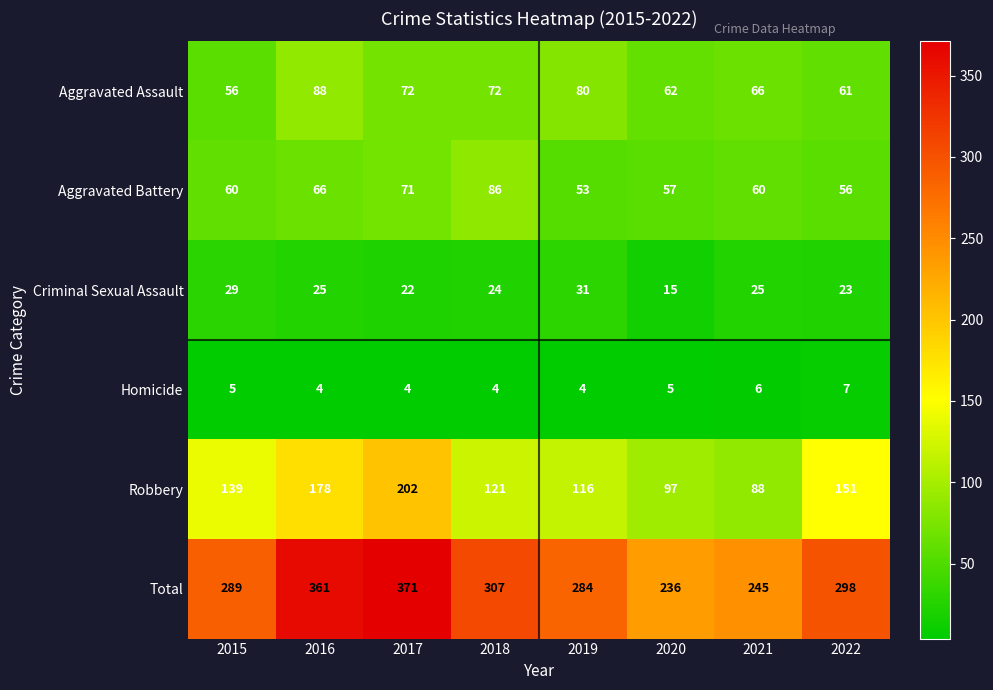

The value of Aggravated Assault at 2021 is 66. True or false?

True